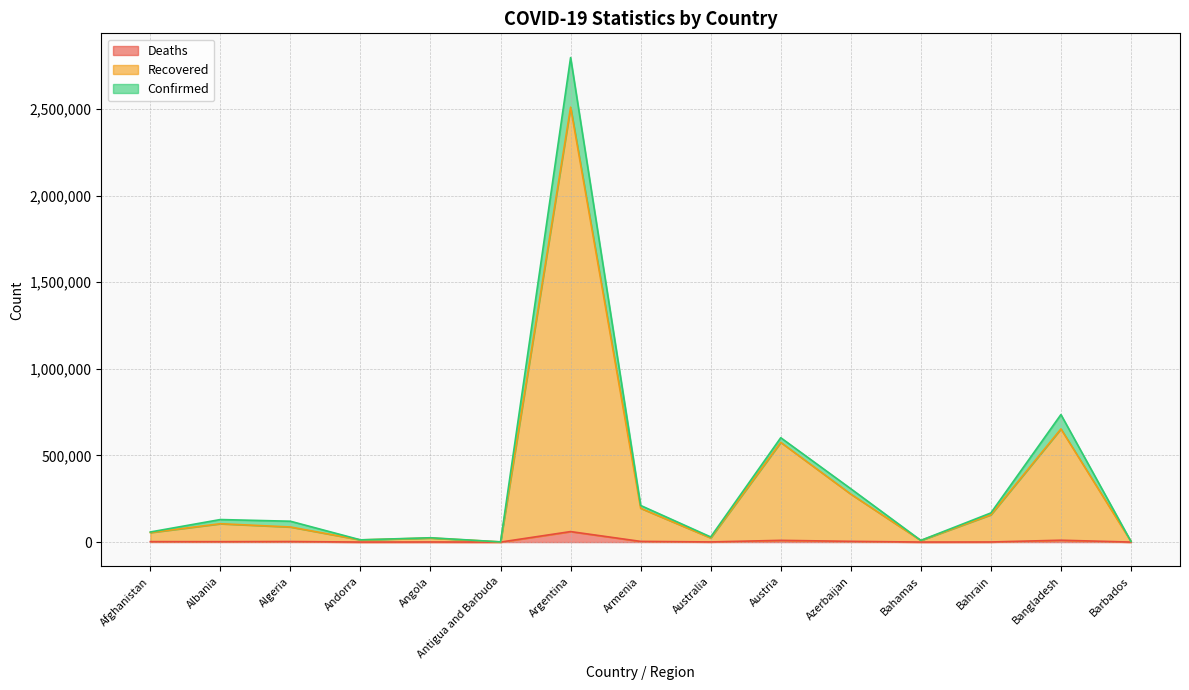

What is the difference between the maximum and minimum values in the Confirmed series?

2795551